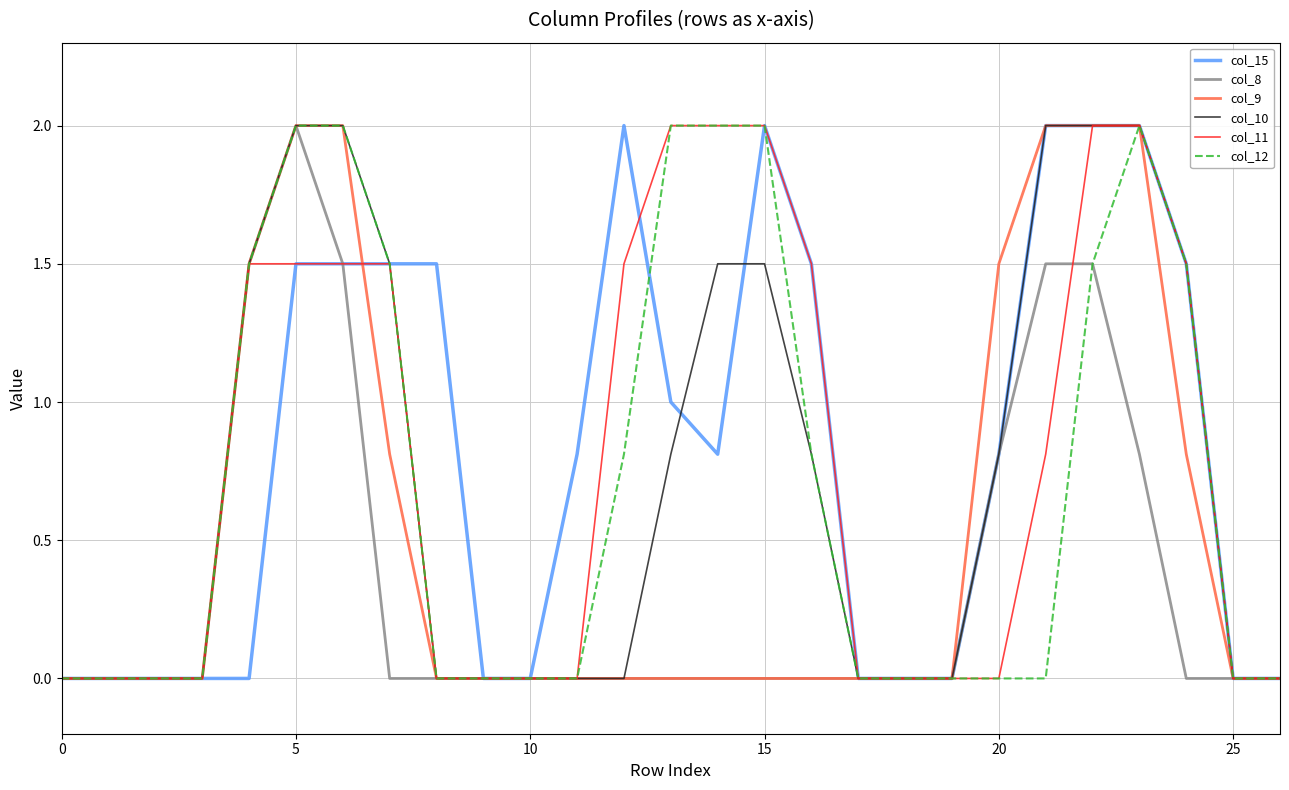

What is the maximum value shown in the chart?

2.0